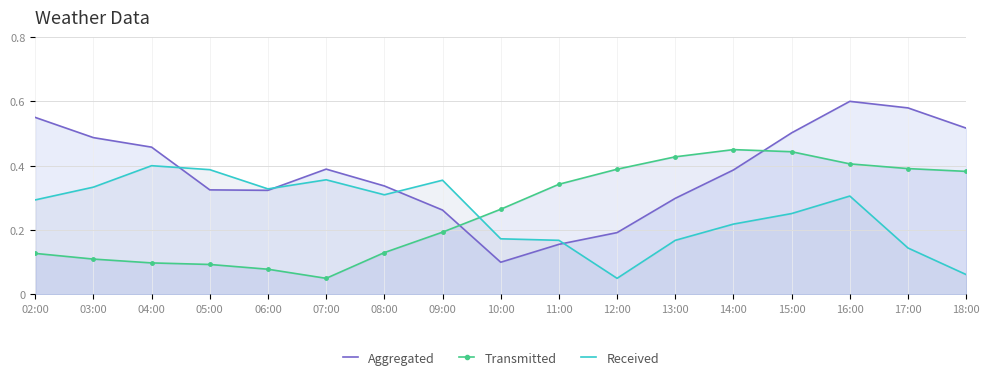

True or false: Aggregated and Transmitted cross at least once.

True